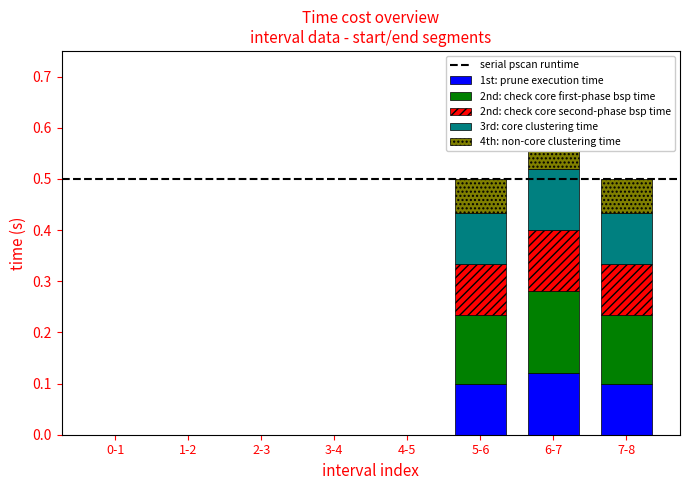

What position from the left is 3-4?

4